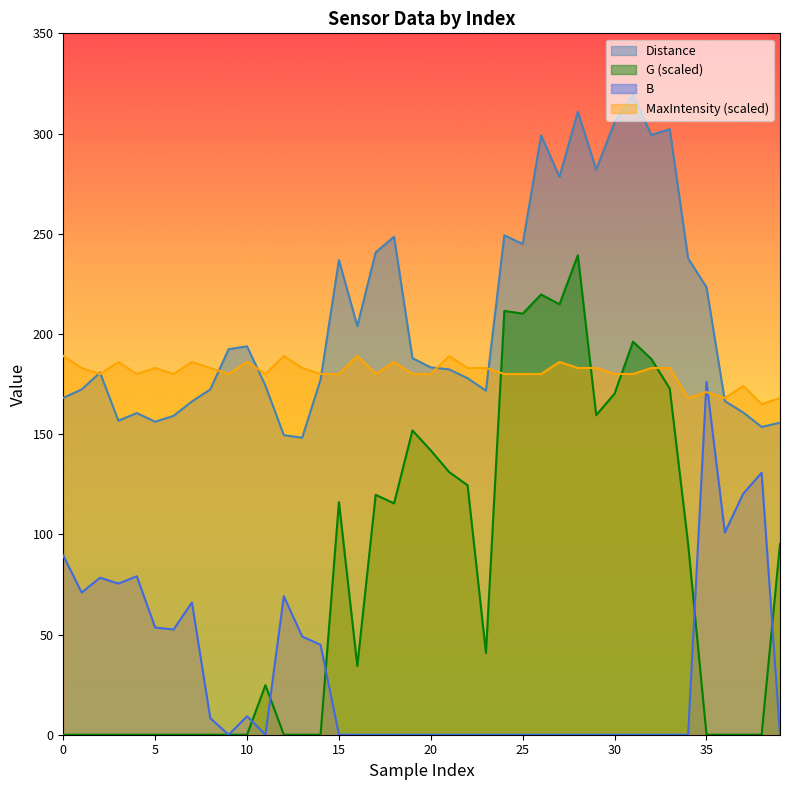

In B, how many points are higher than both neighbors (excluding endpoints)?

7